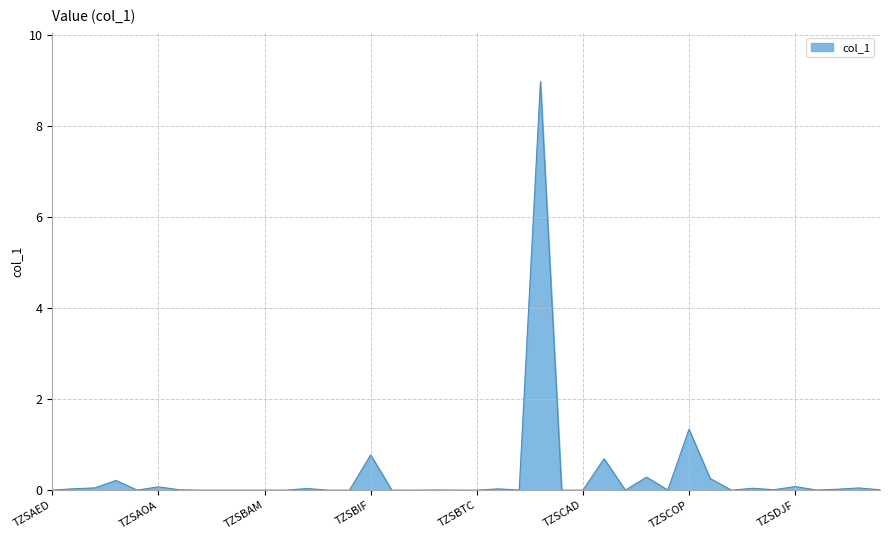

What is the difference between the maximum and minimum values?

9.0